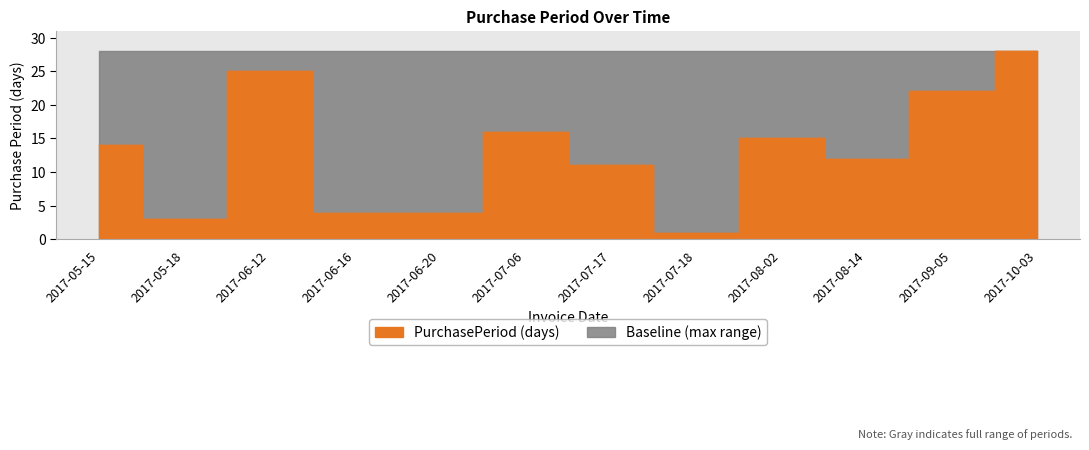

List the labels in order of value, smallest first.

2017-07-18, 2017-05-18, 2017-06-16, 2017-06-20, 2017-07-17, 2017-08-14, 2017-05-15, 2017-08-02, 2017-07-06, 2017-09-05, 2017-06-12, 2017-10-03